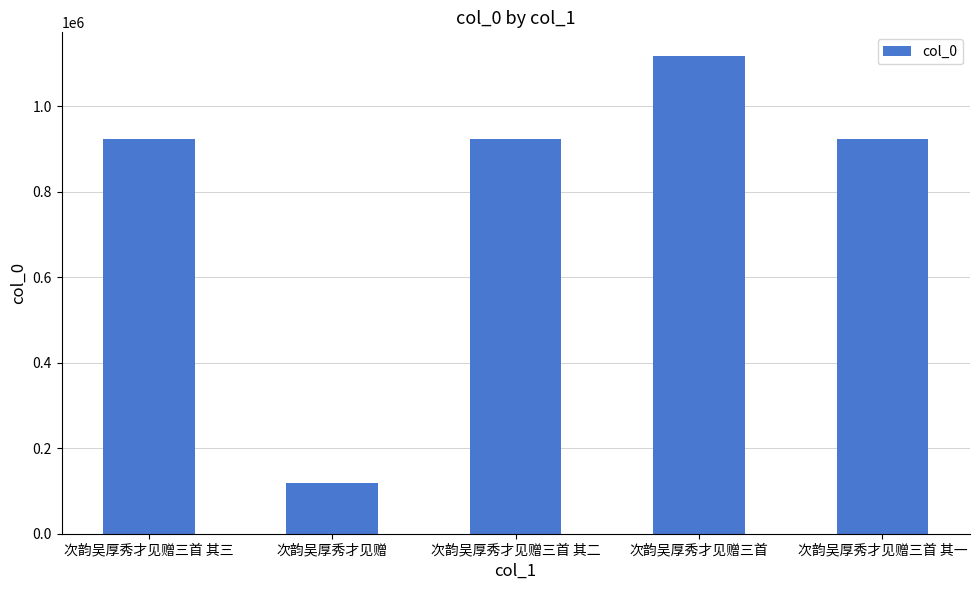

The value at 次韵吴厚秀才见赠三首 其三 is 923906. True or false?

True